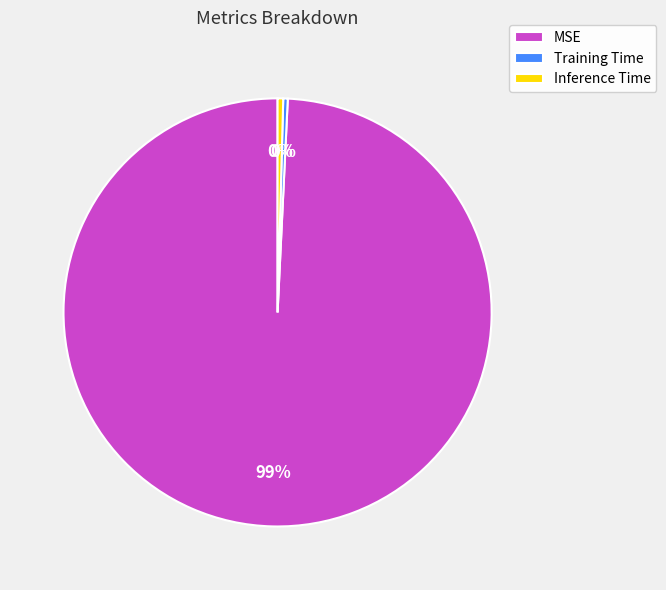

What is the largest slice in the pie chart?

MSE